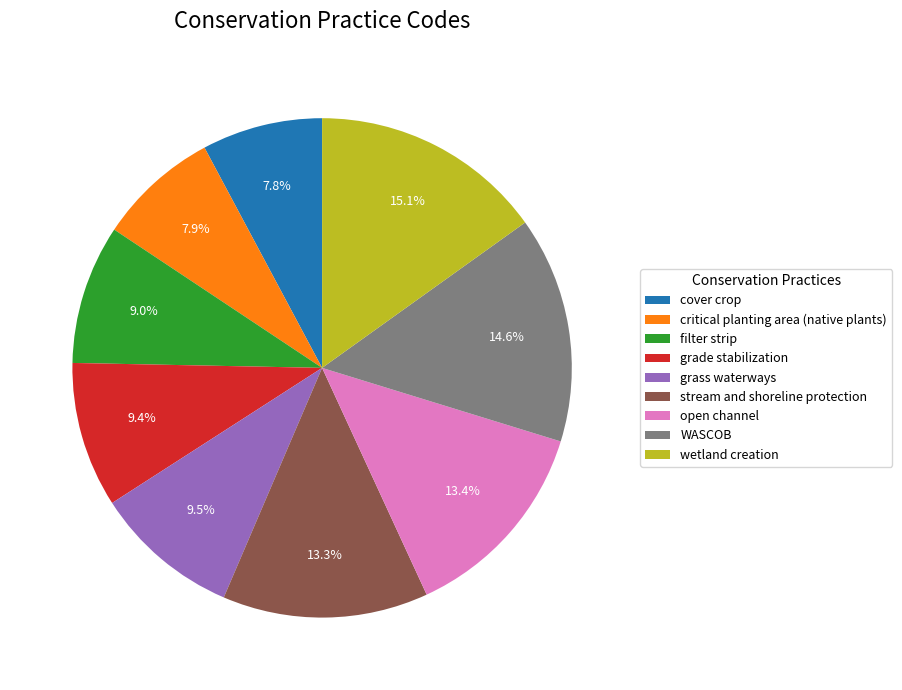

The WASCOB slice represents 15% of the pie. True or false?

True